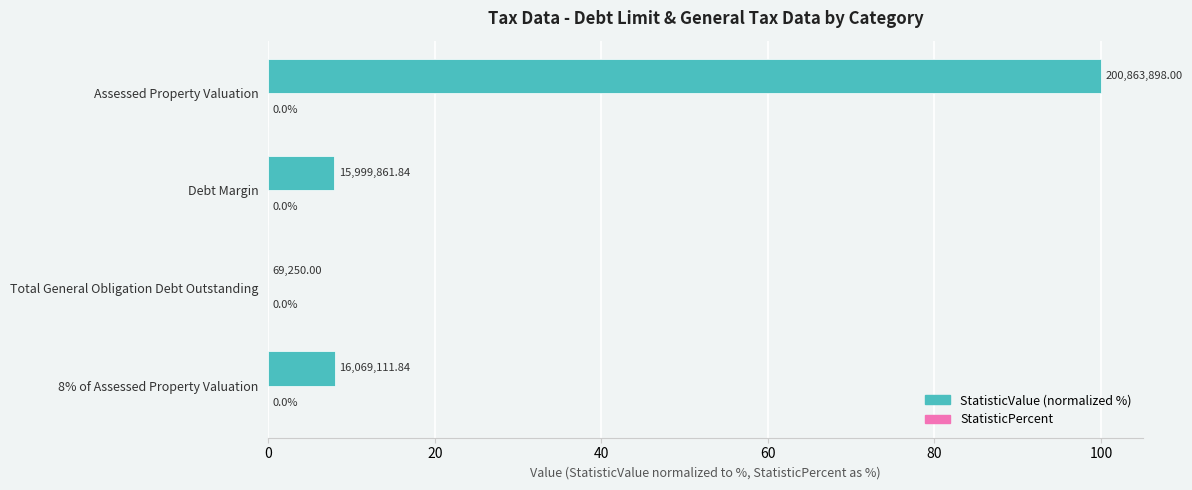

Are the bars horizontal?

Yes